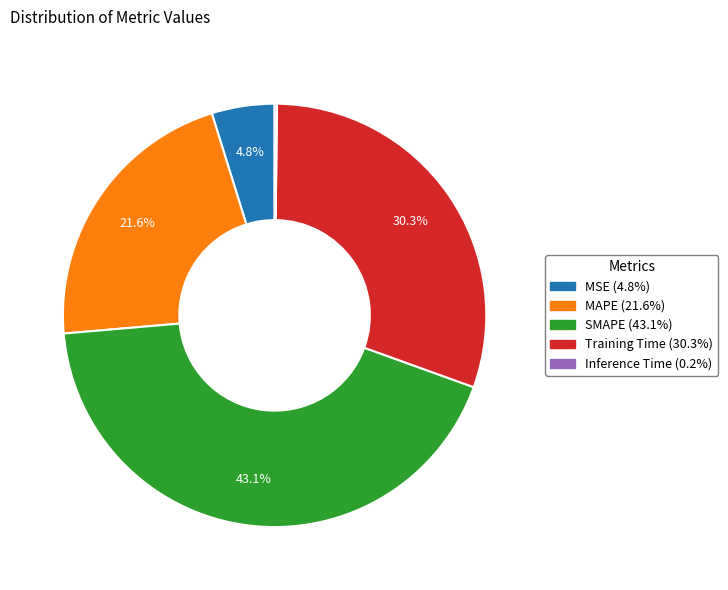

Is it true that MSE is 5% of the pie?

True